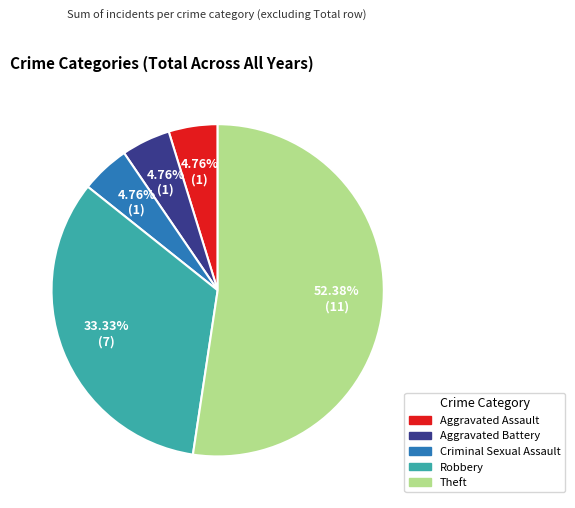

The Robbery slice represents 47% of the pie. True or false?

False